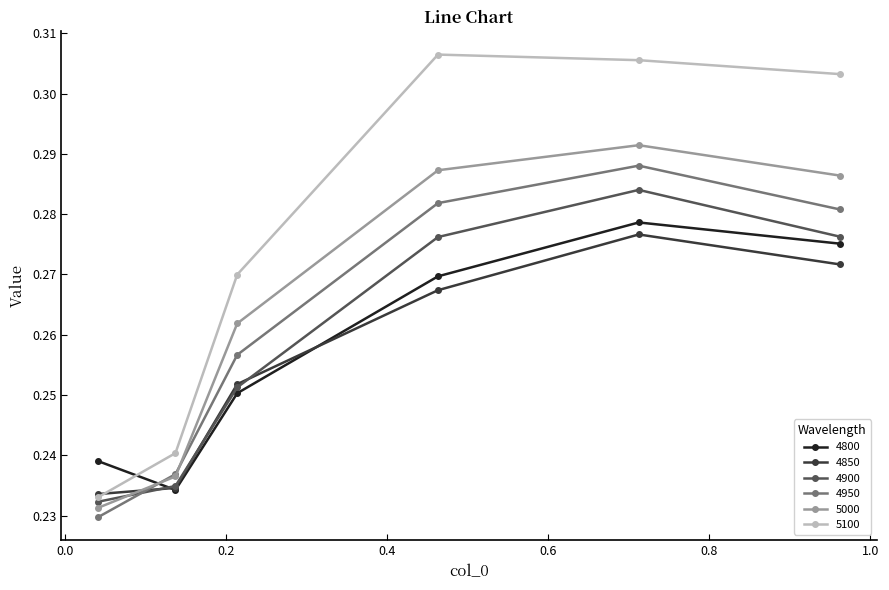

At how many categories does at least one series exceed 0?

6